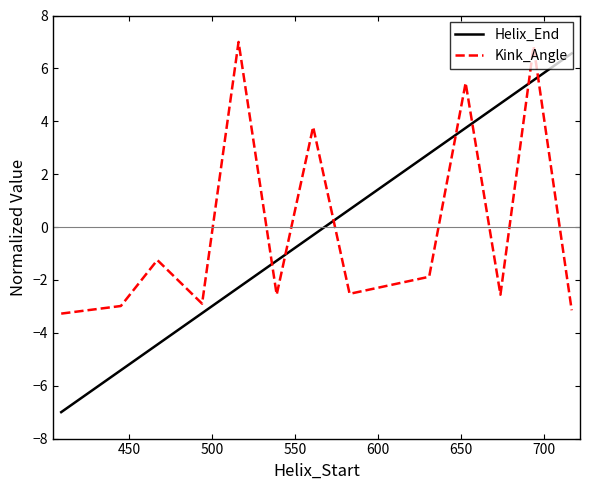

What is the difference between the maximum and minimum values in the Kink_Angle series?

10.3